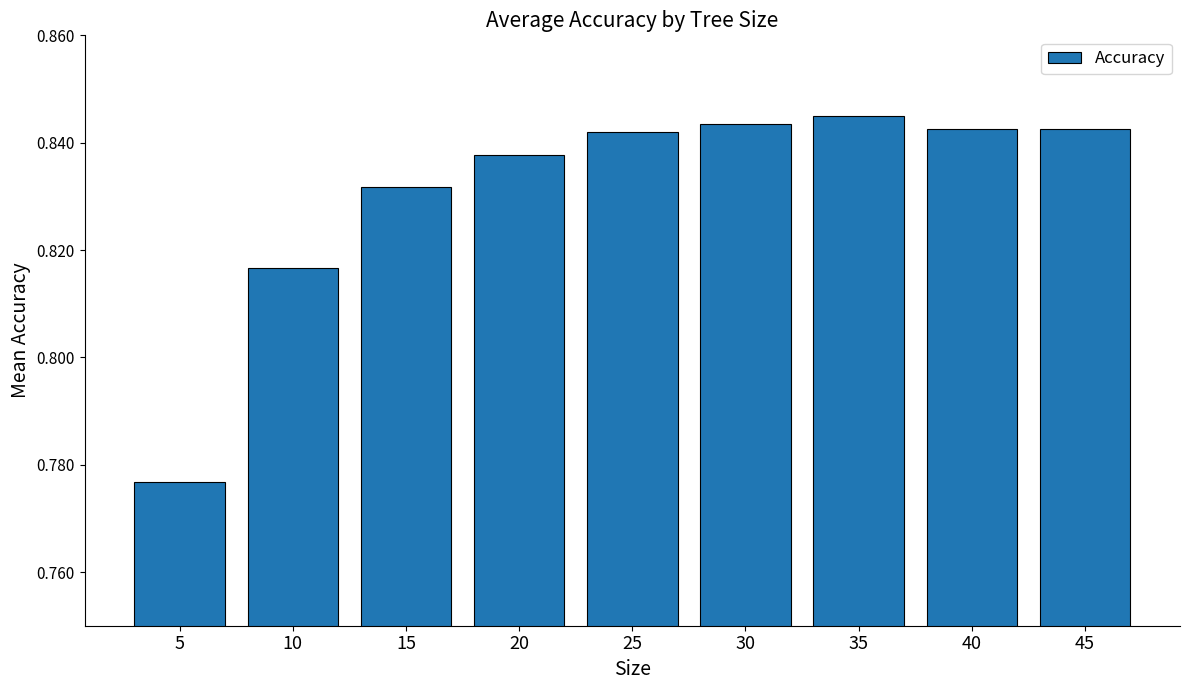

How many values are between 0 and 1?

9